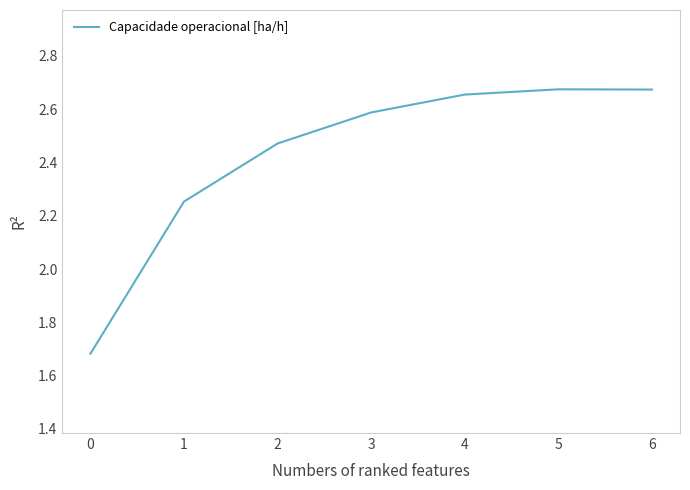

What is the sum of all values?

17.0